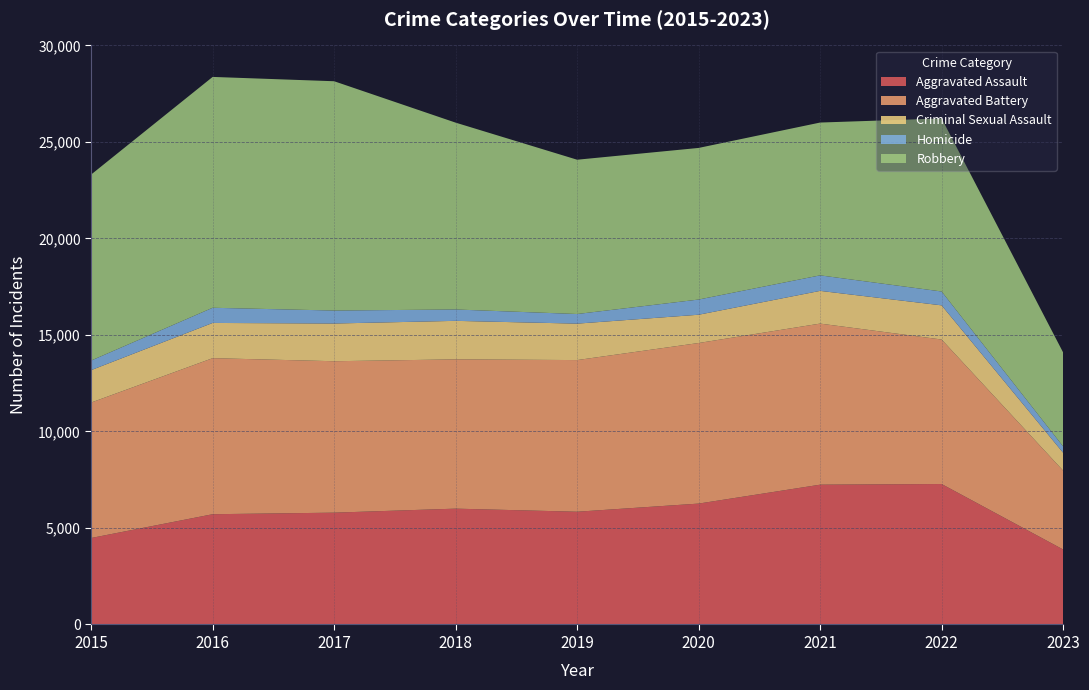

Reading left to right, transcribe all the data shown in this chart.

Aggravated Assault: 2015=4480	2016=5712	2017=5793	2018=6001	2019=5841	2020=6263	2021=7243	2022=7277	2023=3885
Aggravated Battery: 2015=7018	2016=8085	2017=7845	2018=7734	2019=7857	2020=8319	2021=8345	2022=7486	2023=4085
Criminal Sexual Assault: 2015=1679	2016=1825	2017=1954	2018=1995	2019=1888	2020=1465	2021=1695	2022=1770	2023=926
Homicide: 2015=496	2016=786	2017=672	2018=589	2019=498	2020=787	2021=804	2022=718	2023=327
Robbery: 2015=9638	2016=11960	2017=11880	2018=9680	2019=7994	2020=7855	2021=7917	2022=8965	2023=4870